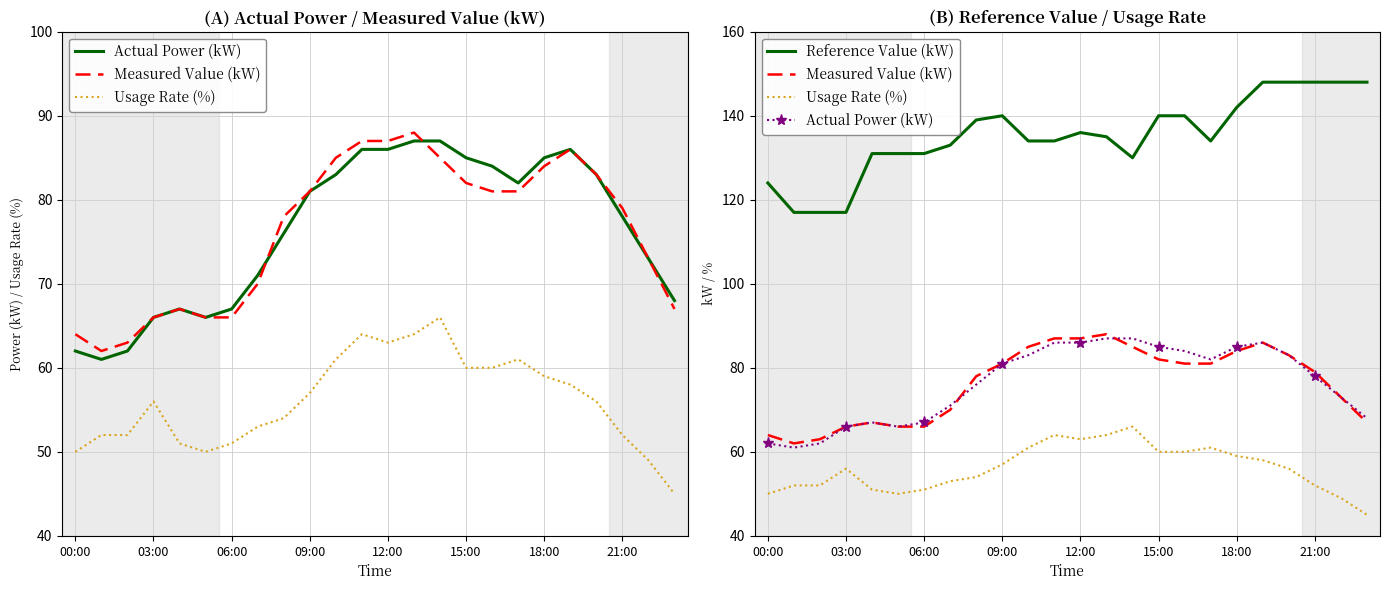

What is the sum of the Reference Value (kW) values at 03:00 and 12?

253